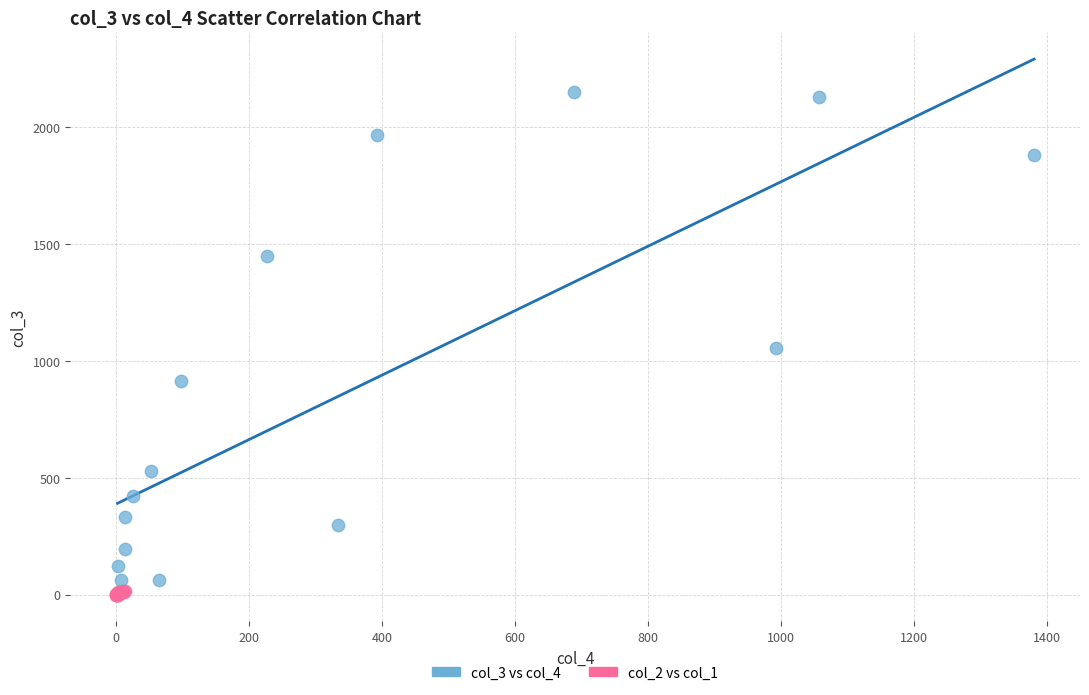

Which series reaches the maximum Y coordinate?

col_3 vs col_4